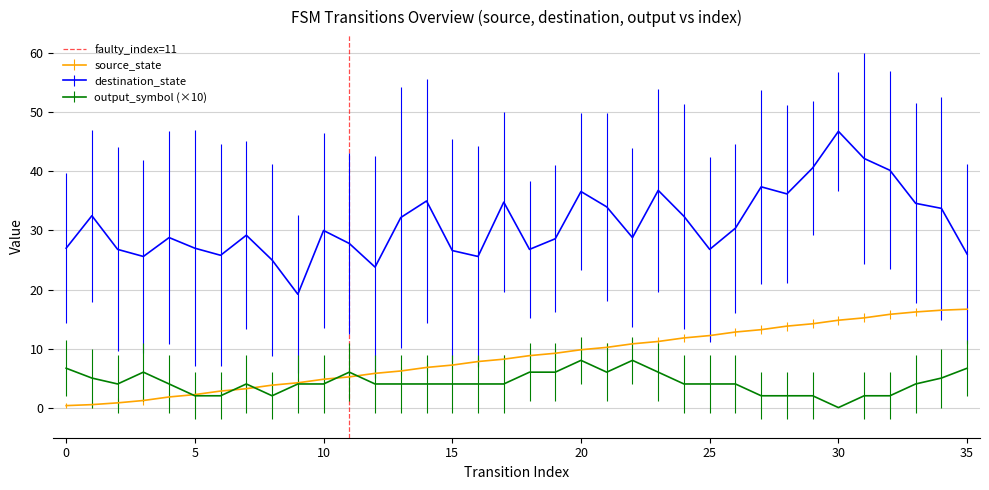

True or false: destination_state and output_symbol (×10) intersect in this chart.

False